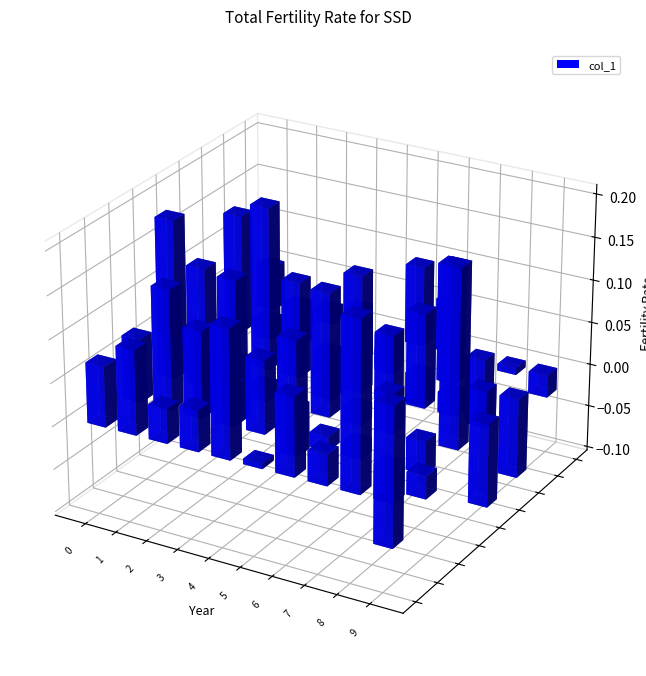

At how many categories does at least one series exceed 0?

10